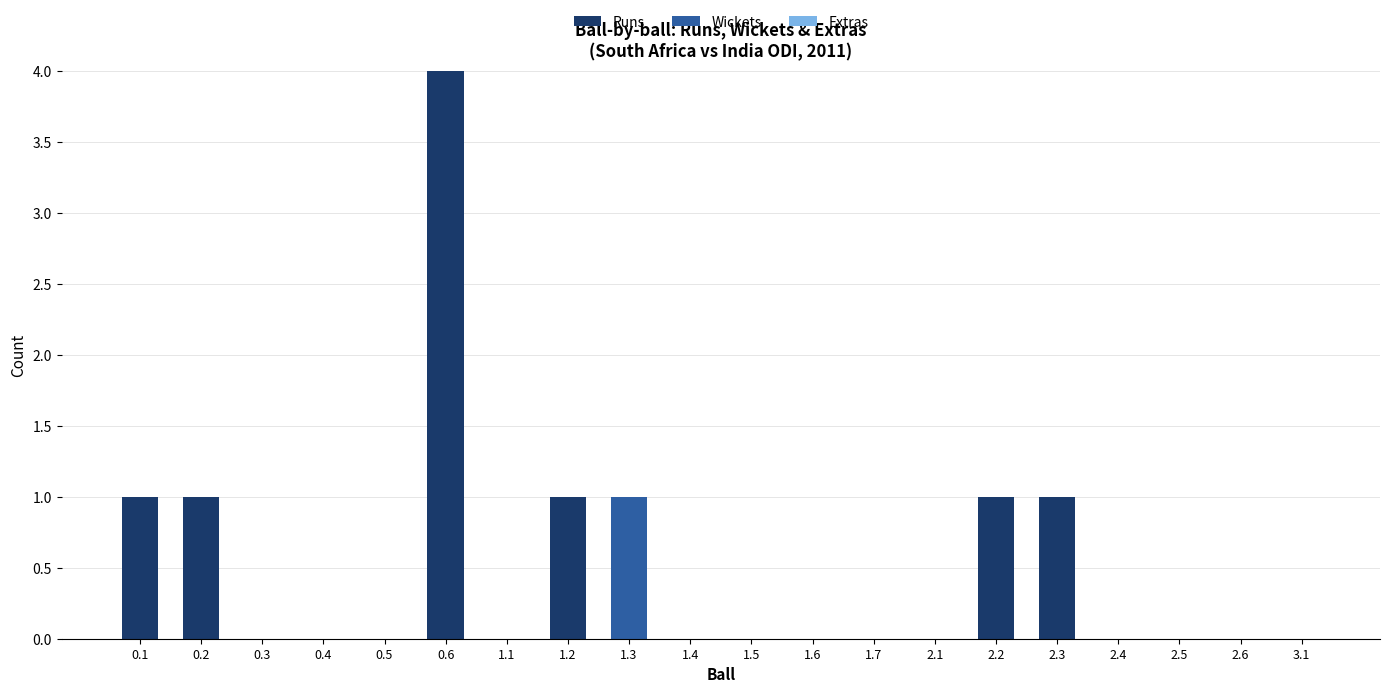

At which label does Runs reach its peak?

0.6